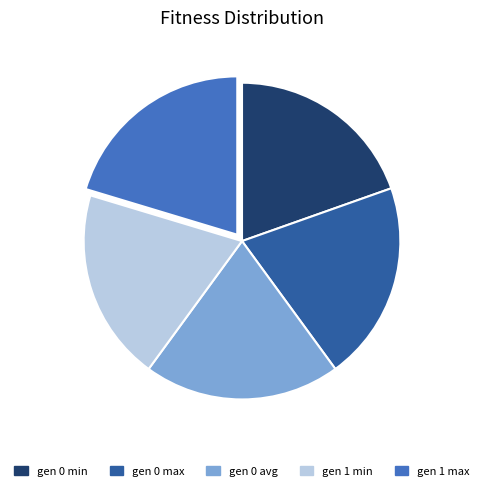

Is there a majority slice in this chart?

No